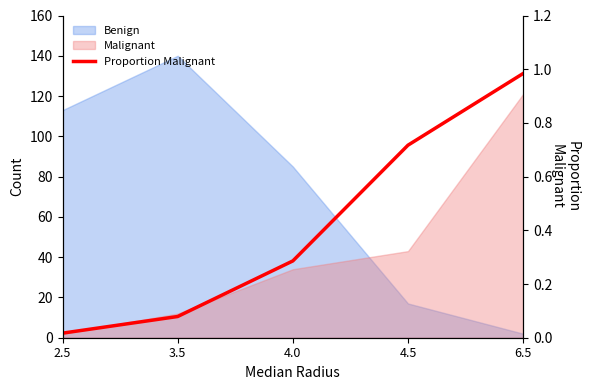

List the labels in order of value, smallest first.

2.5, 3.5, 4.0, 4.5, 6.5